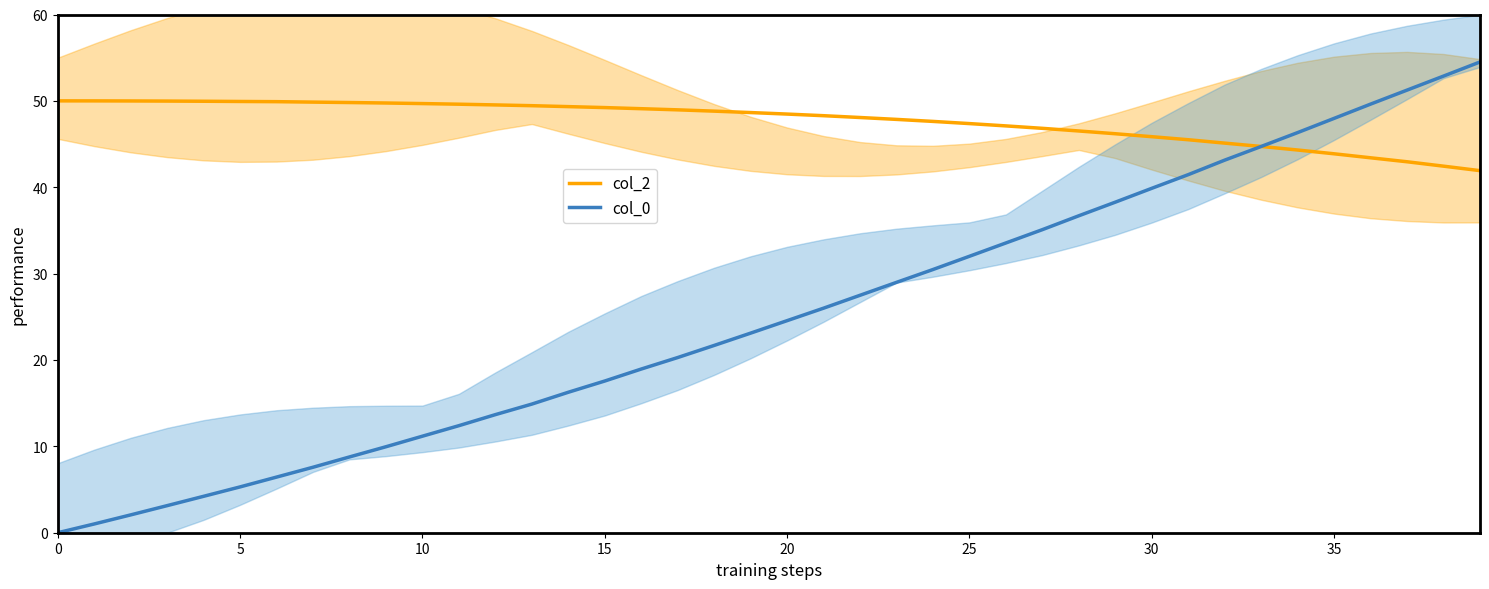

Which series contains the lowest Y value?

col_0